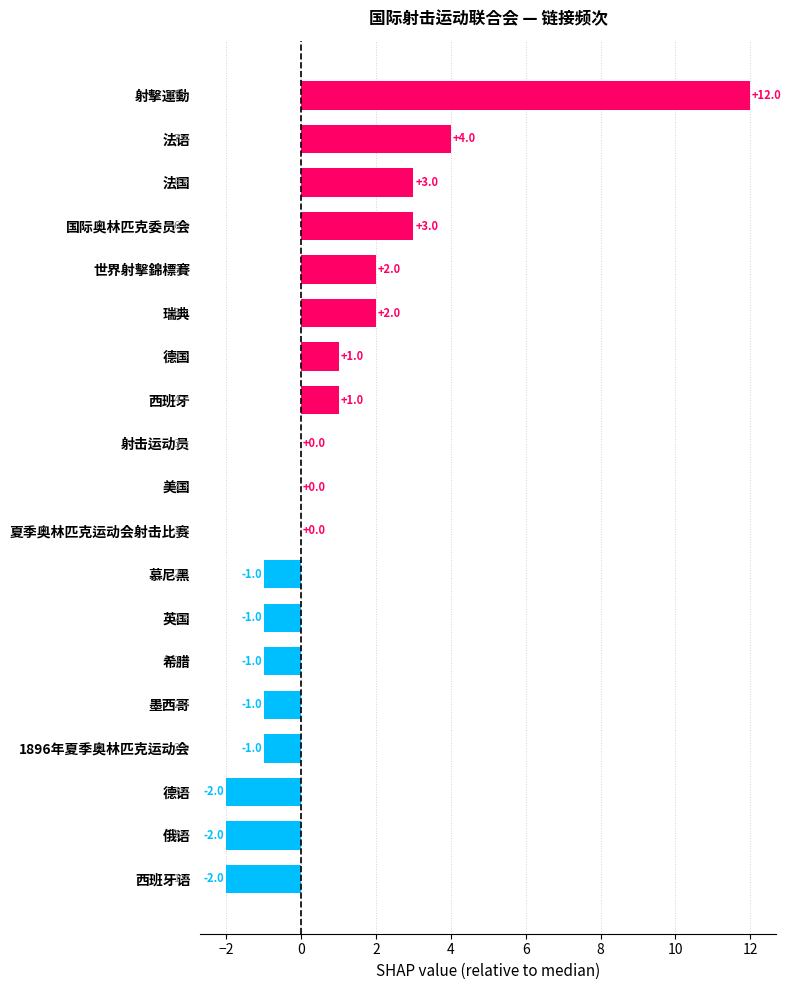

What is the maximum value shown in the chart?

12